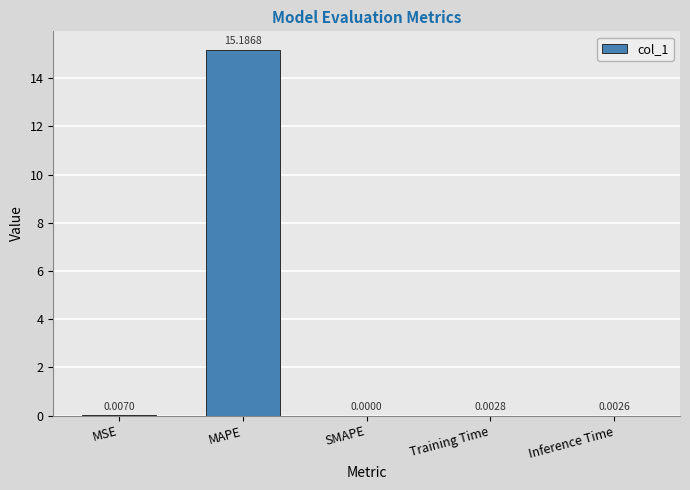

Which label corresponds to the largest value in the chart?

MAPE